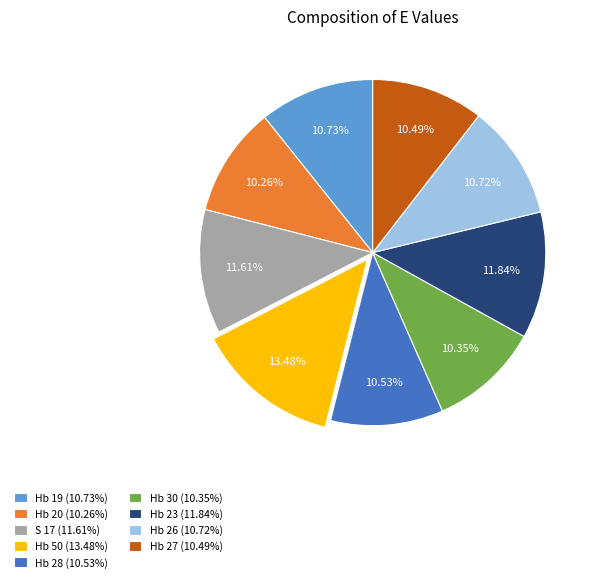

The Hb 23 slice represents 12% of the pie. True or false?

True